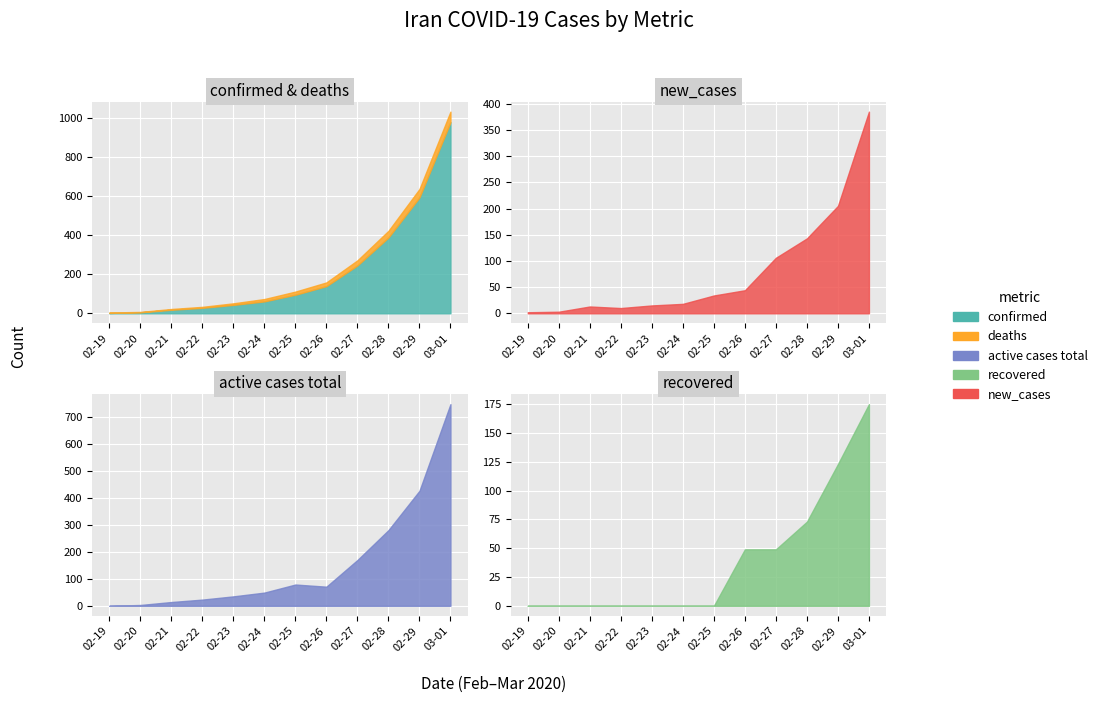

True or false: recovered and deaths cross at least once.

True